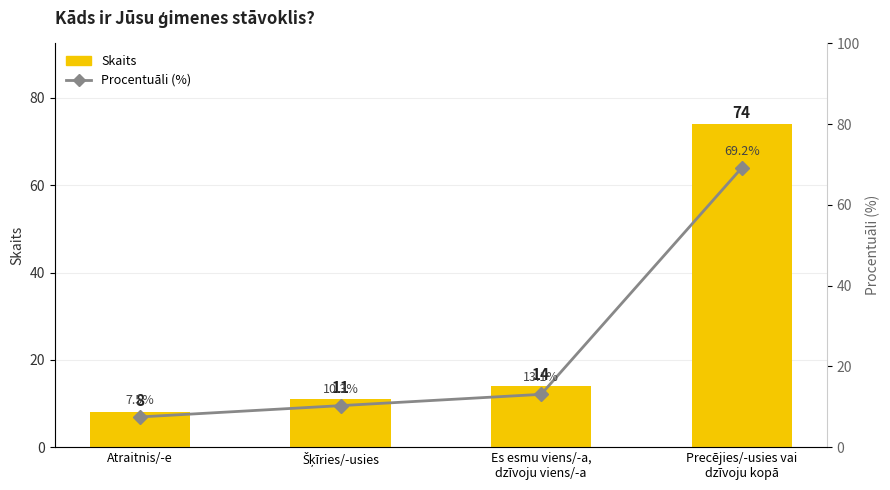

Which category has the lowest value across all series?

Atraitnis/-e